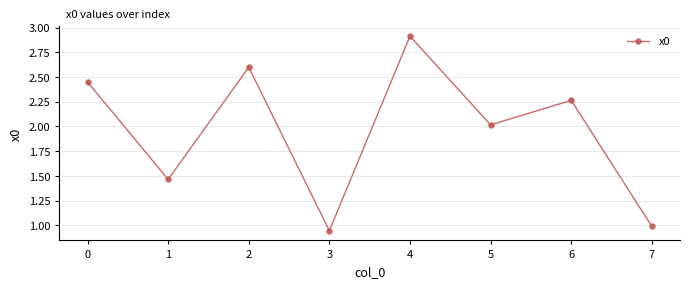

At which category does the chart reach its peak across all series?

4